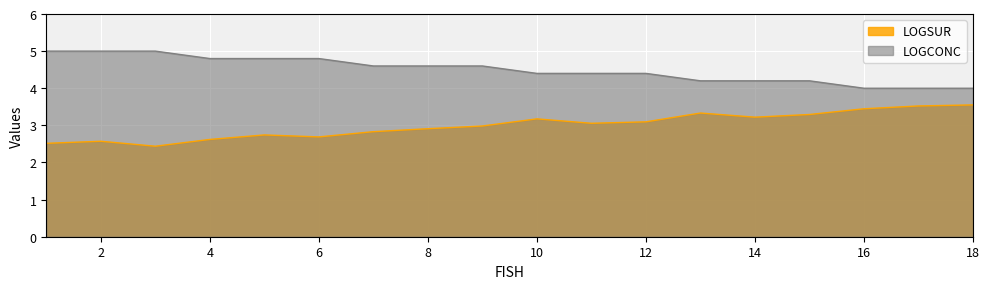

True or false: LOGSUR has a value of 3.1 at 11.

True